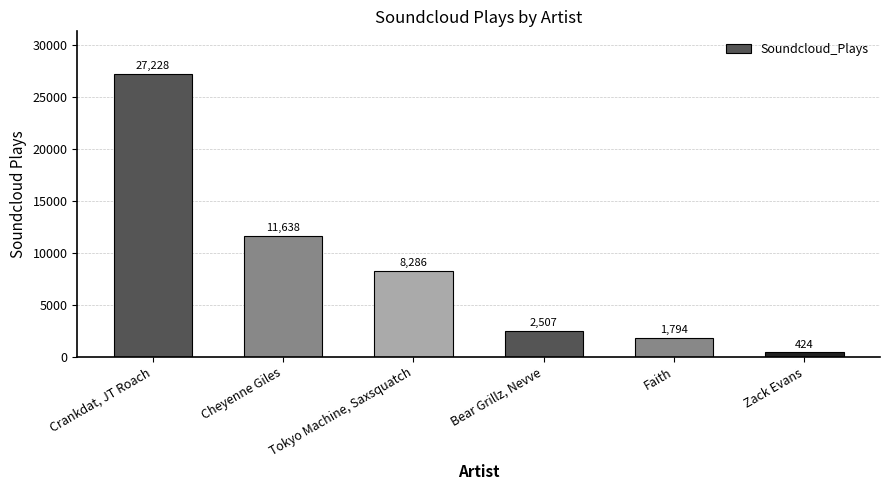

What is the approximate value at Bear Grillz, Nevve, to the nearest 10?

2510